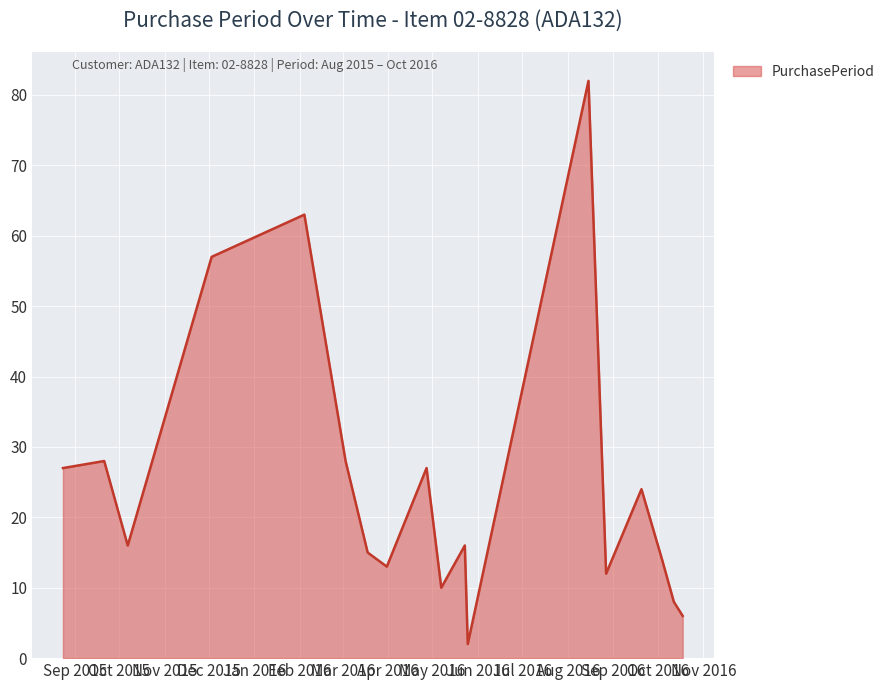

What is the maximum value shown in the chart?

82